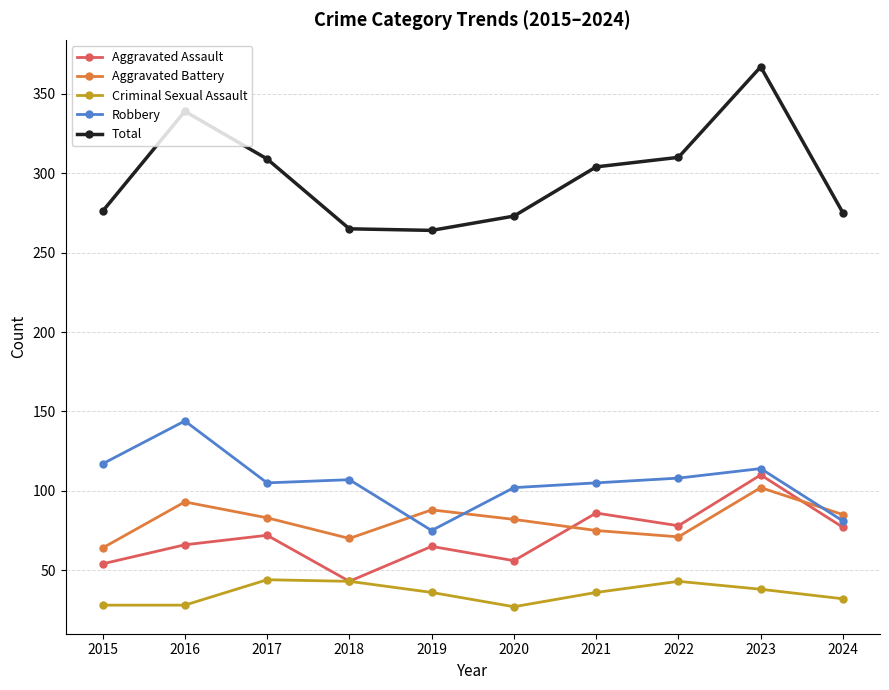

What is the minimum value shown in the chart?

27